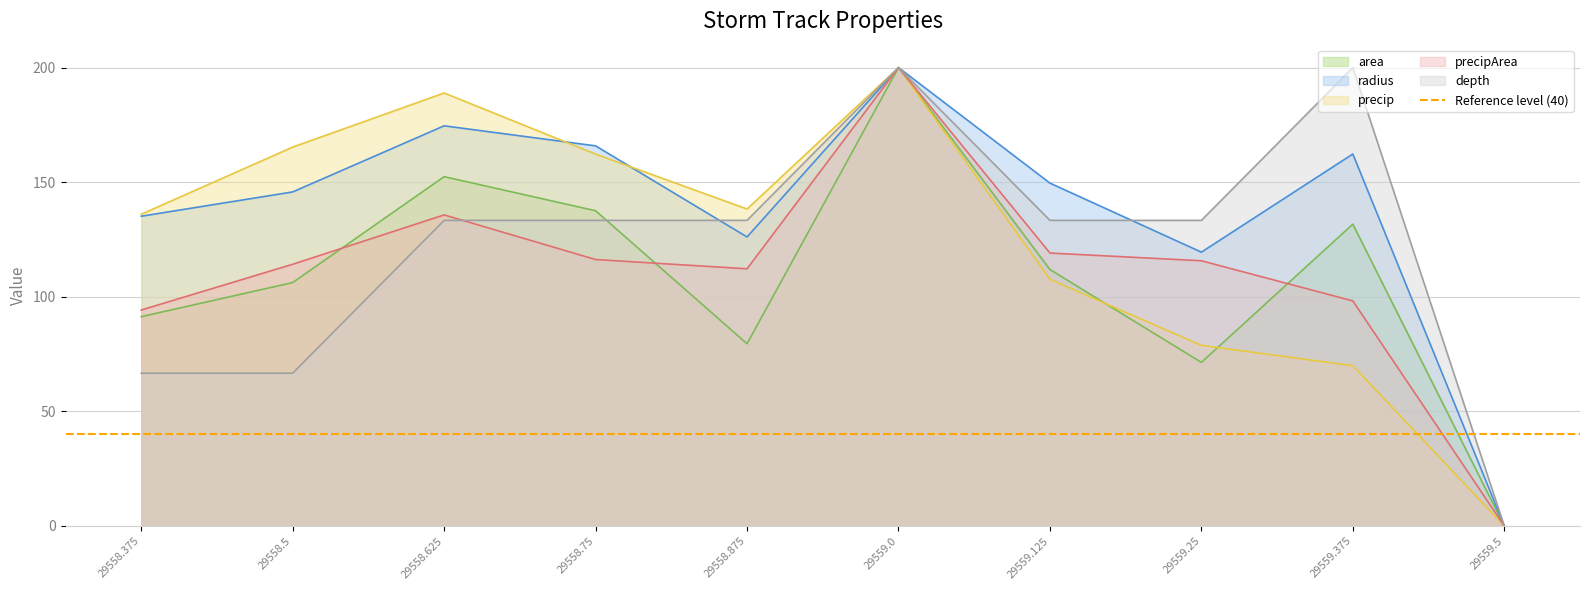

At which label does radius reach its peak?

29559.0